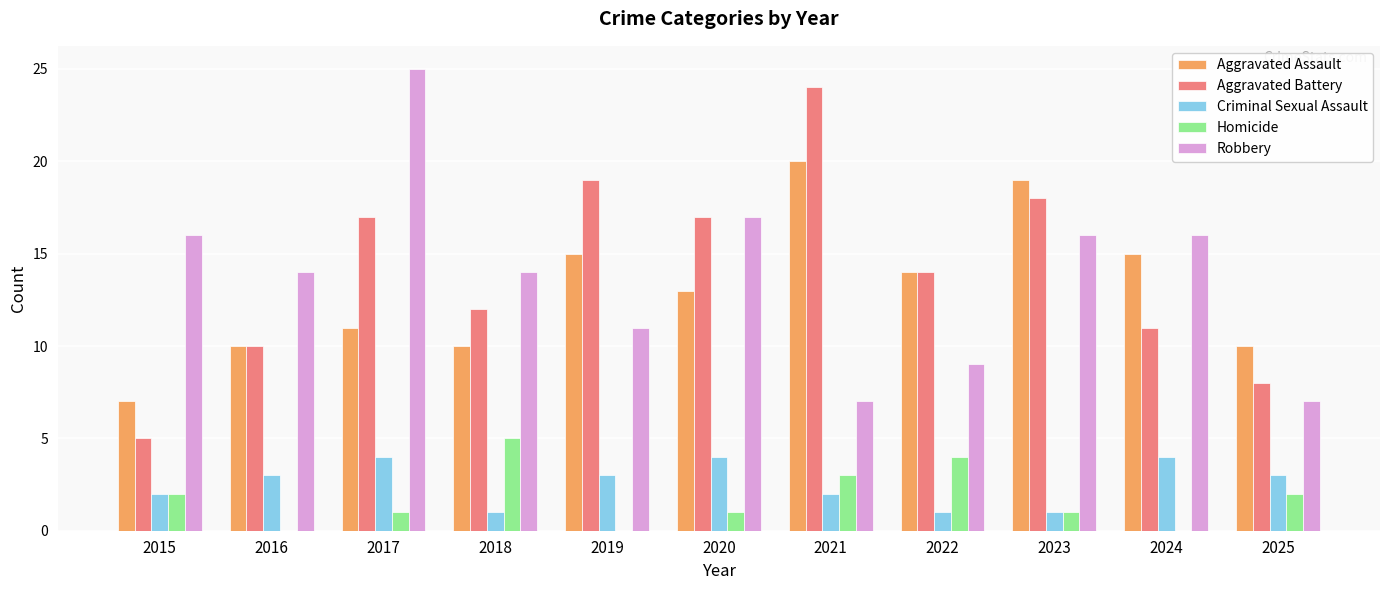

How many categories are shown in the chart?

11